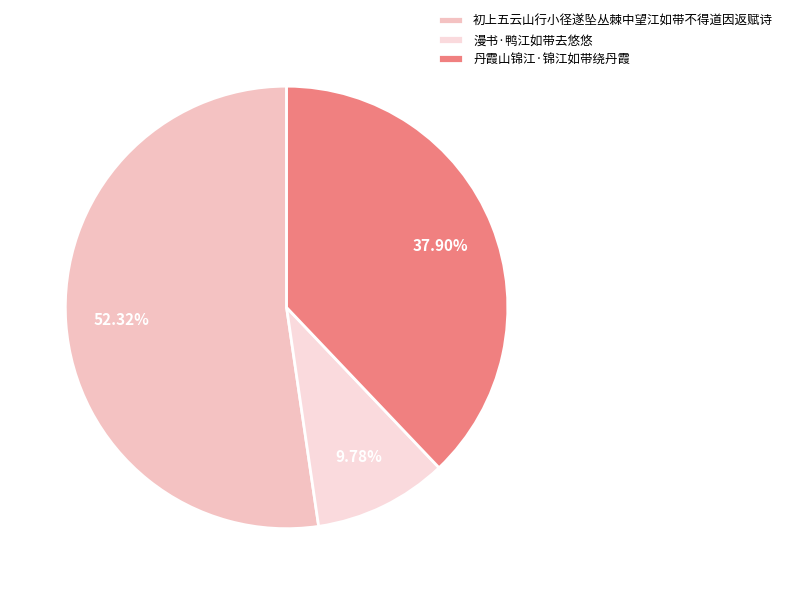

To the nearest percent, what is the average slice percentage?

33%